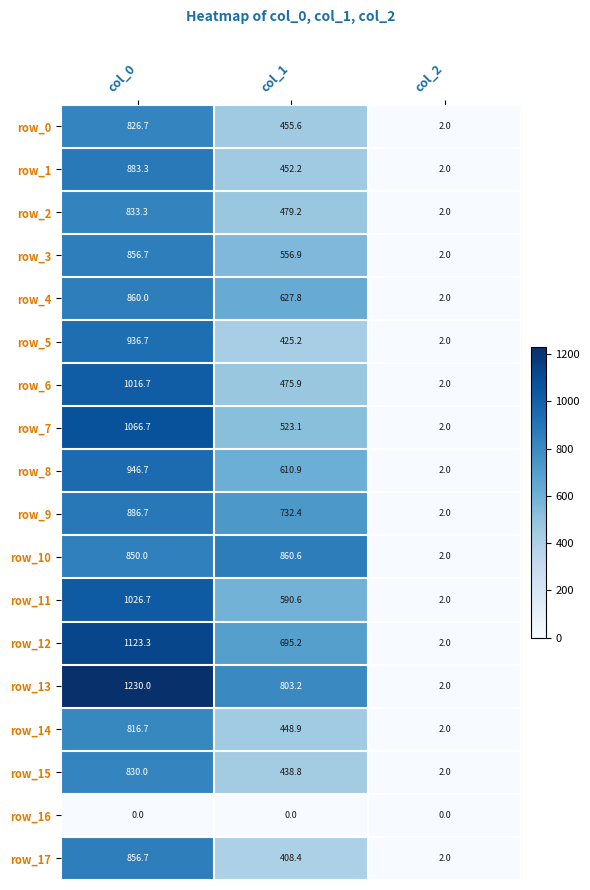

Which series has the largest total across all categories?

row_13